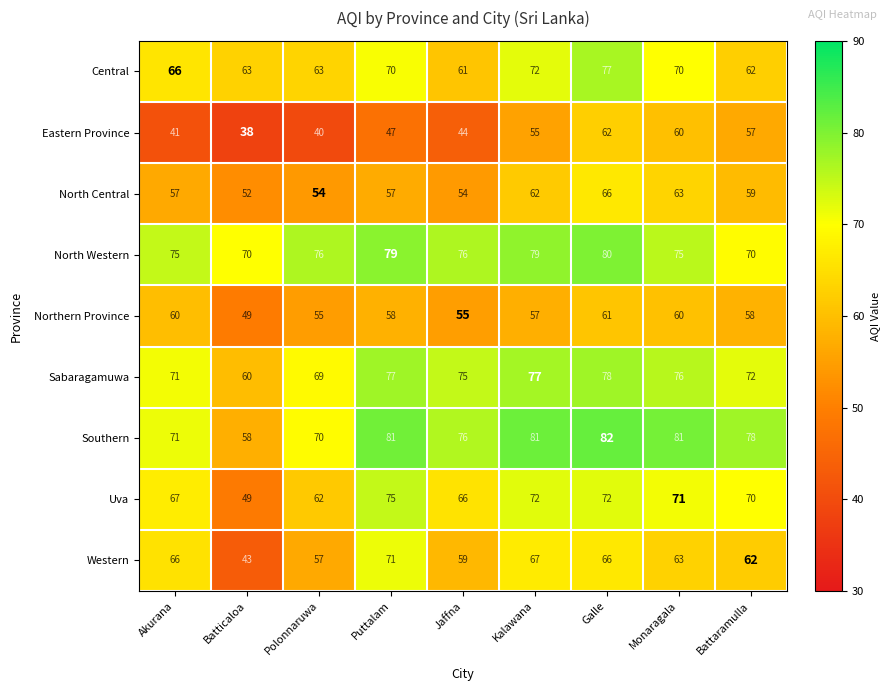

True or false: Sabaragamuwa has a value of 76 at Monaragala.

True